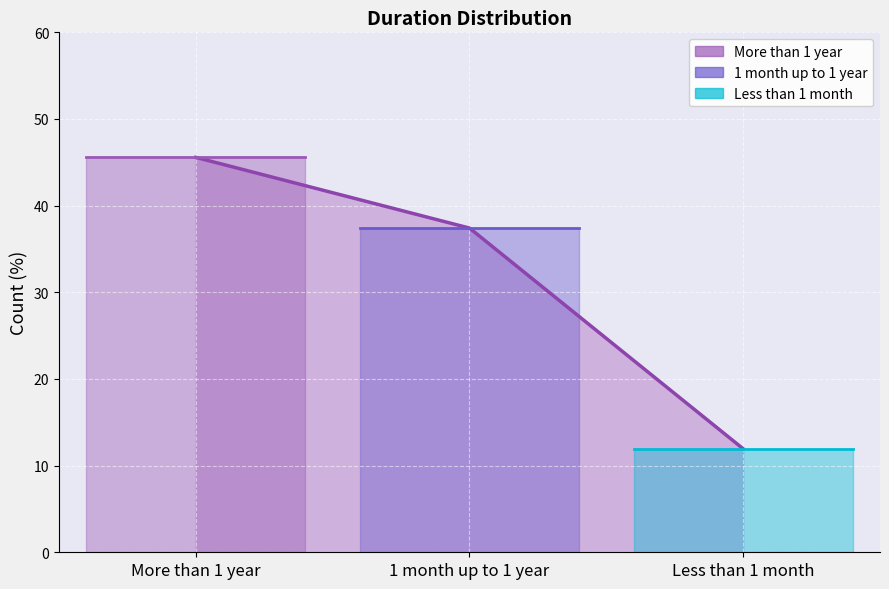

Which label corresponds to the largest value in the chart?

More than 1 year